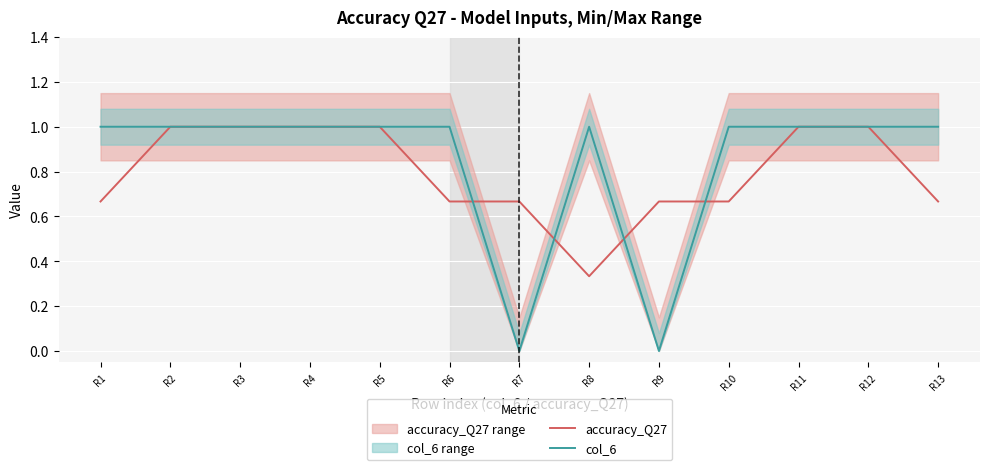

At how many categories does at least one series exceed 0?

13